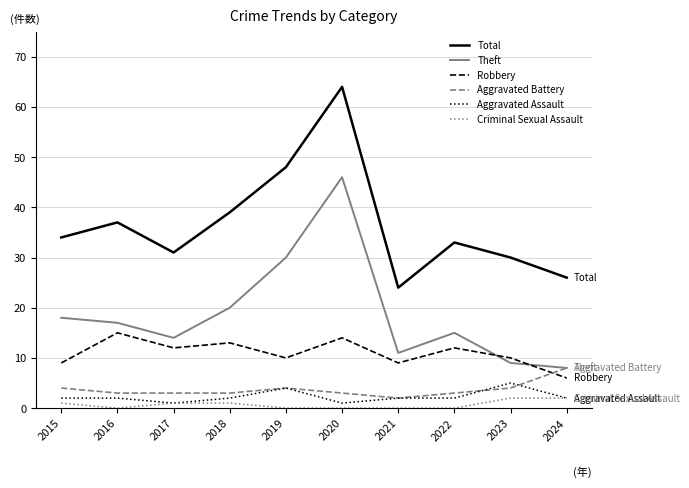

List the series in order of their peak value, highest first.

Total, Theft, Robbery, Aggravated Battery, Aggravated Assault, Criminal Sexual Assault